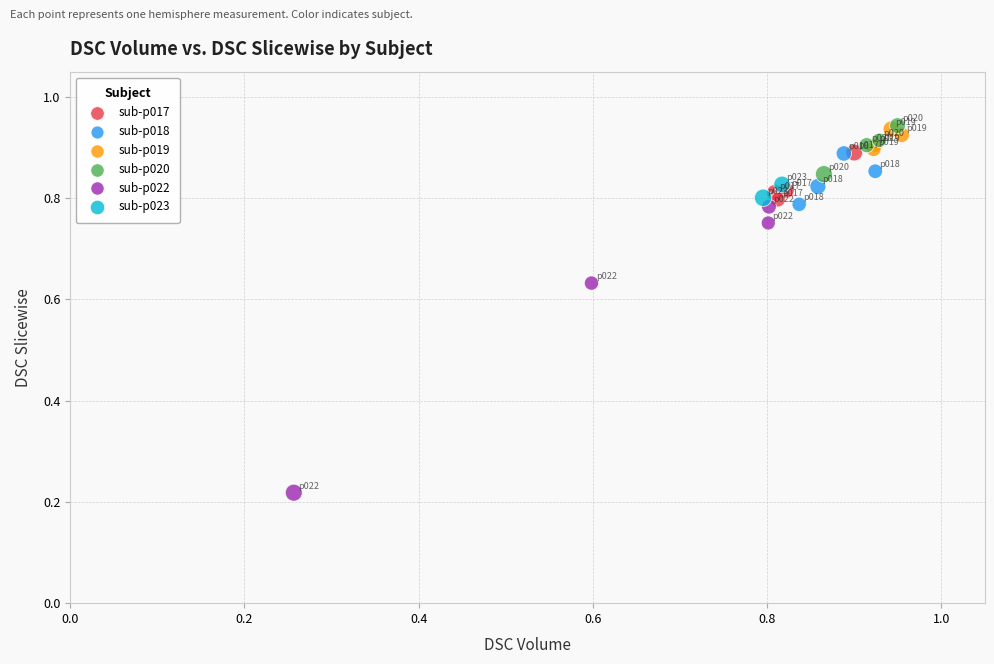

Which series reaches the minimum Y coordinate?

sub-p022